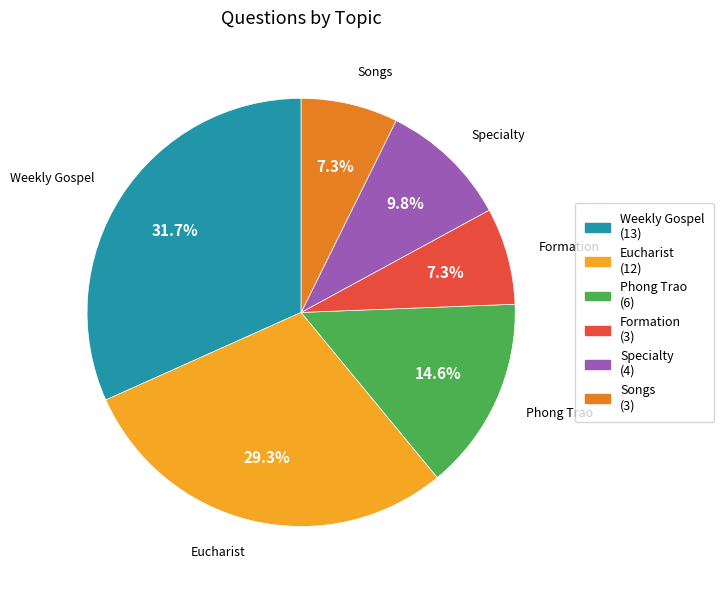

To the nearest percent, what portion does Songs represent?

7%